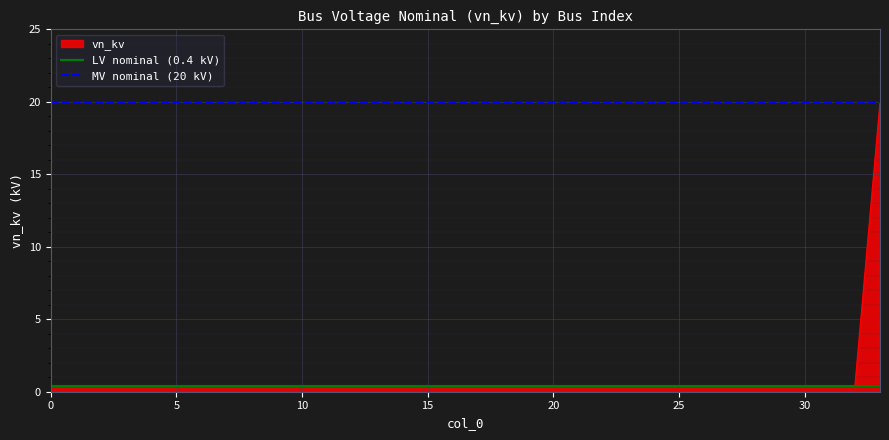

What is the difference between the highest and lowest values at 5?

19.6